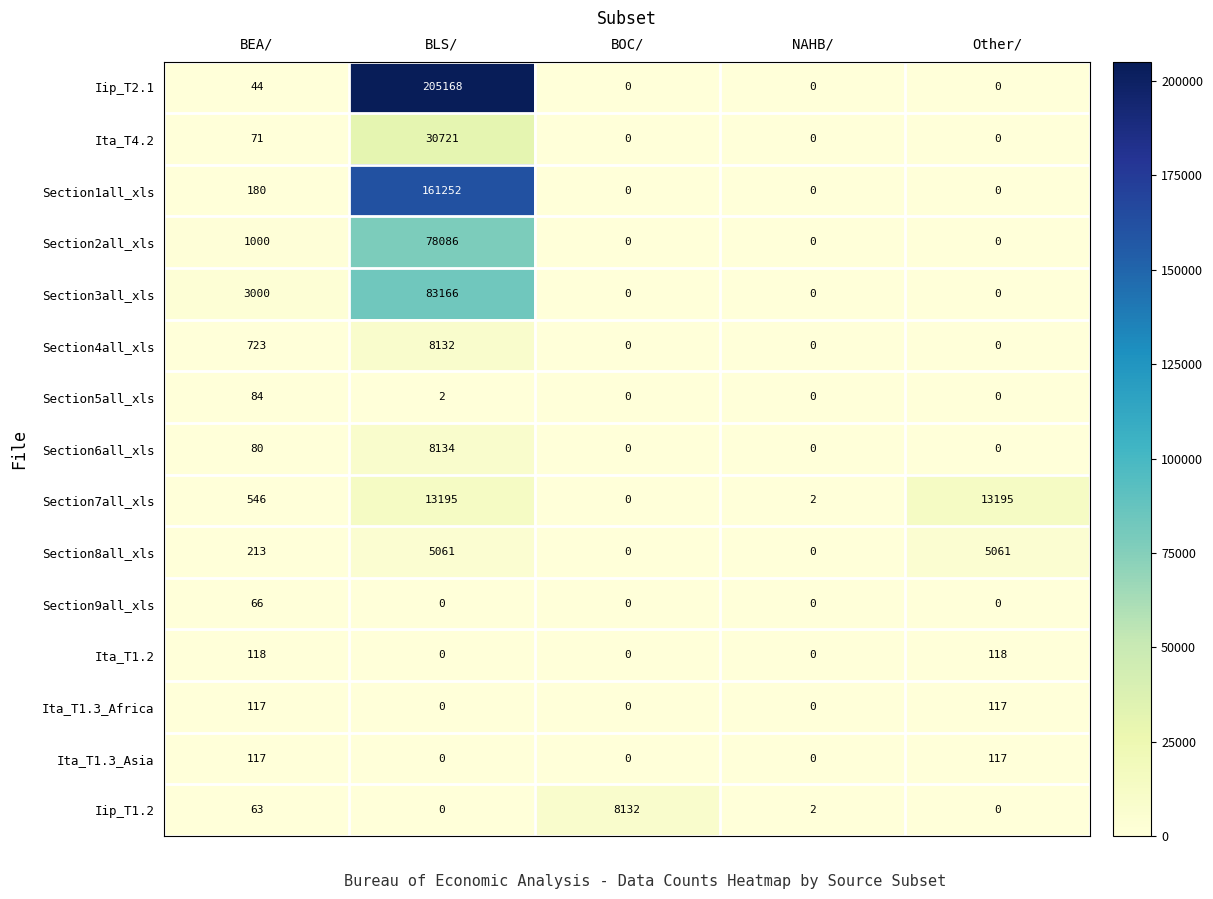

Count the number of categories in the chart.

5